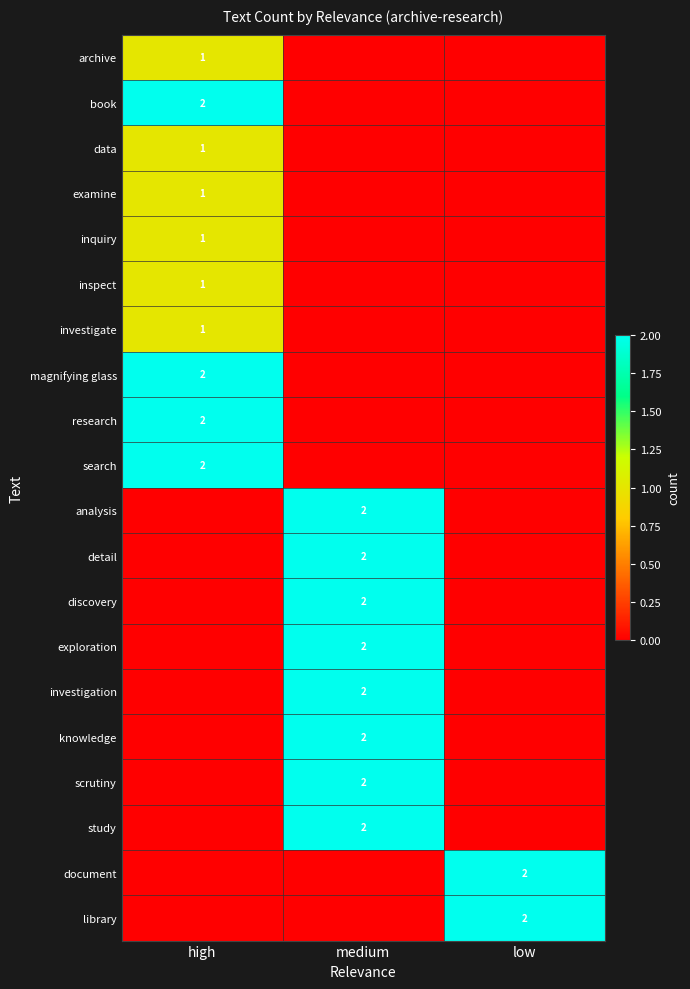

What is the greatest value displayed?

2